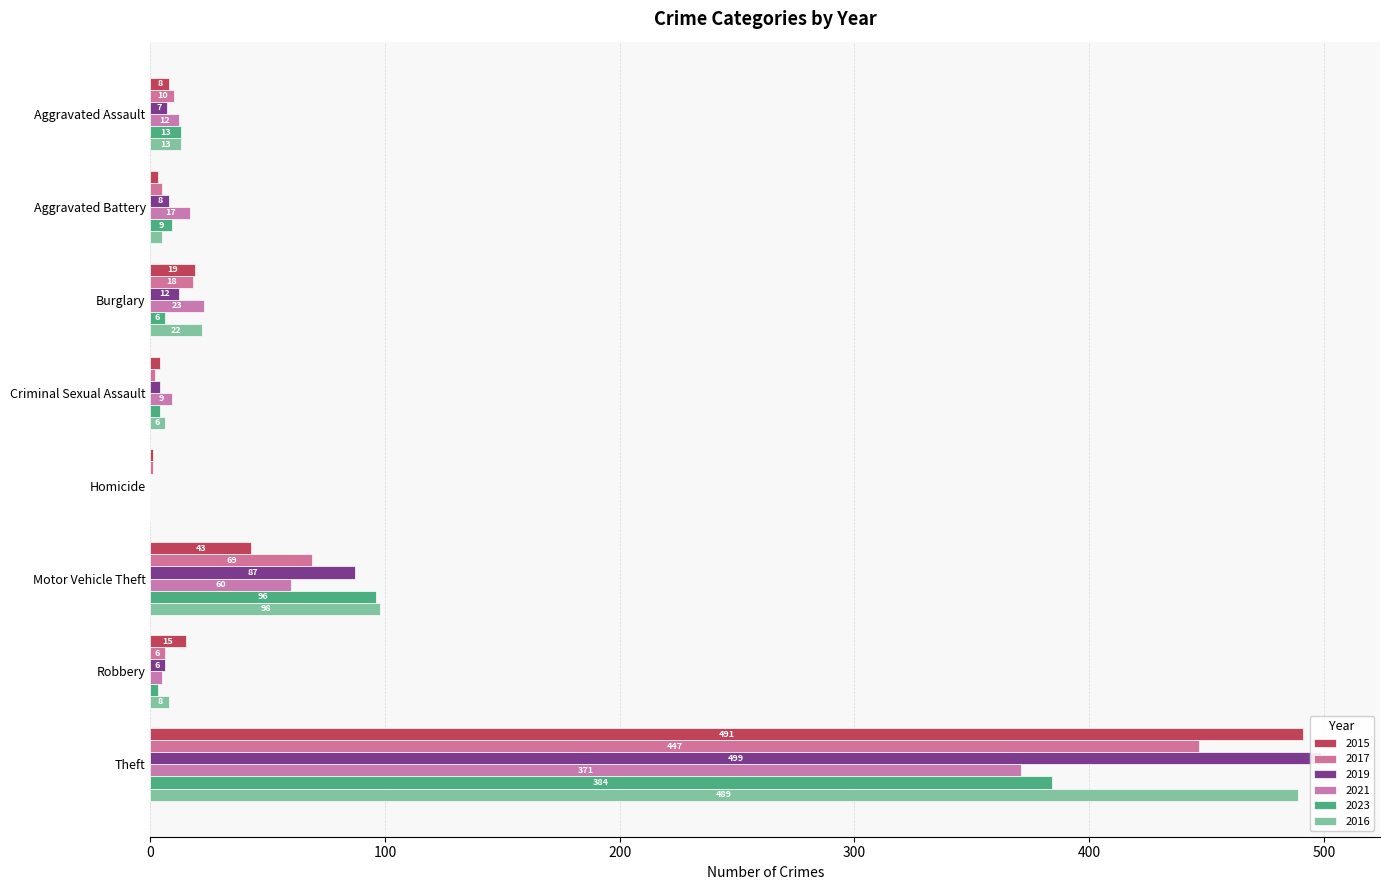

Between Aggravated Assault and Motor Vehicle Theft, which series saw the biggest shift?

2016